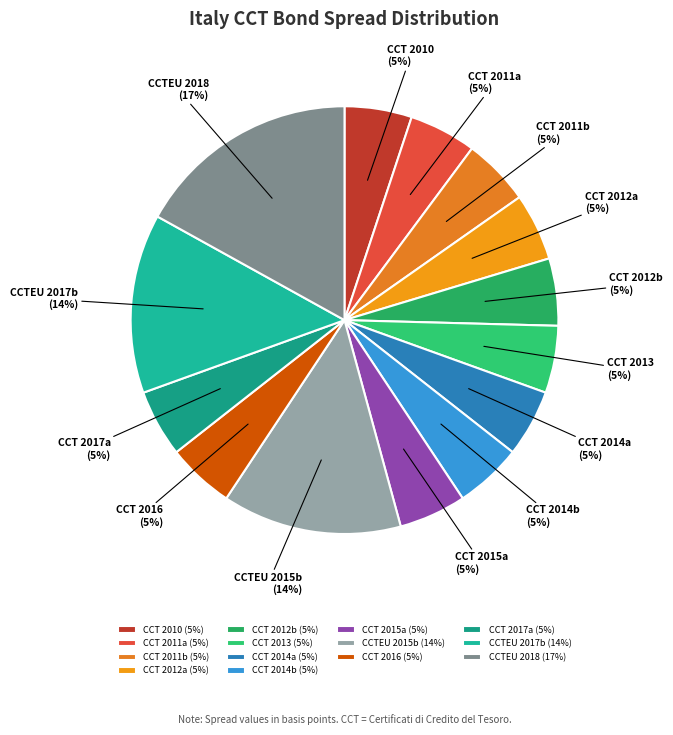

Do CCT 2013 and CCTEU 2018 together represent more than half of the pie?

No